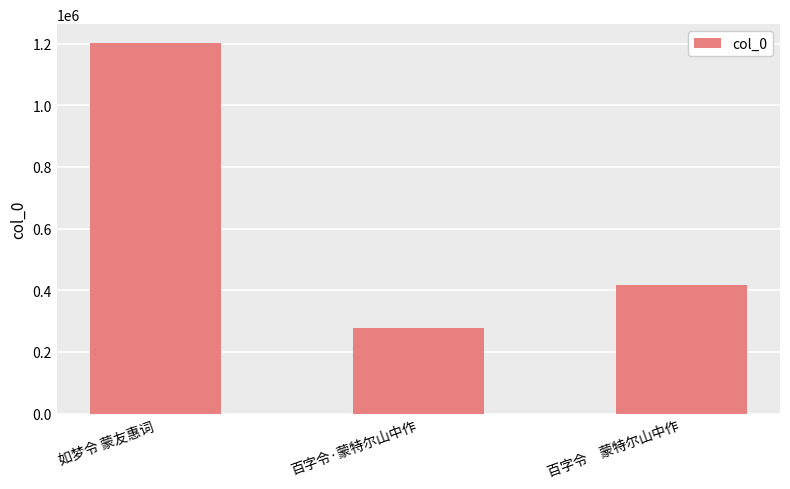

Does the chart contain any negative values?

No